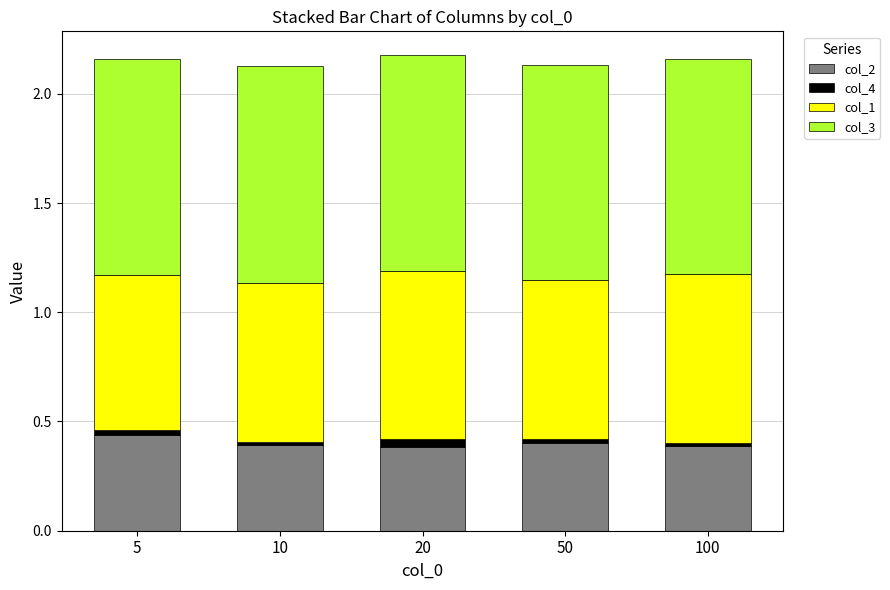

The col_2 series shows 0.2 at 50. True or false?

False